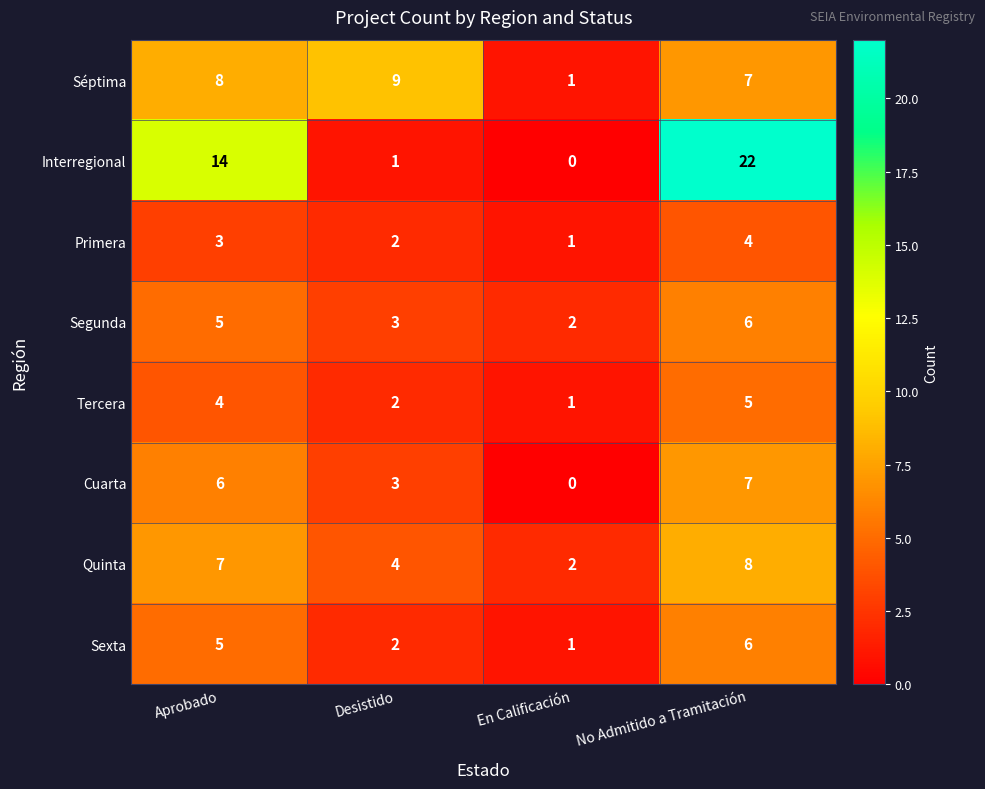

How many values in the Tercera series are below 4?

2